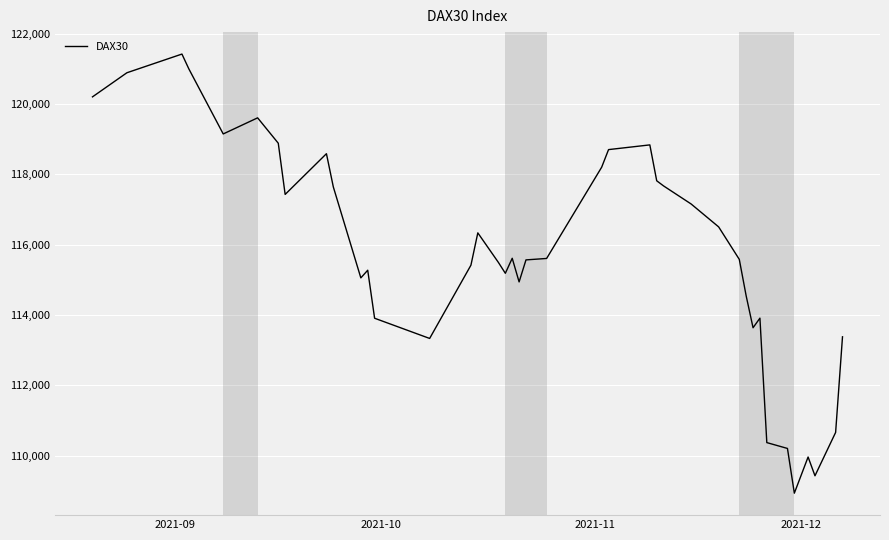

How many series are shown in this chart?

1